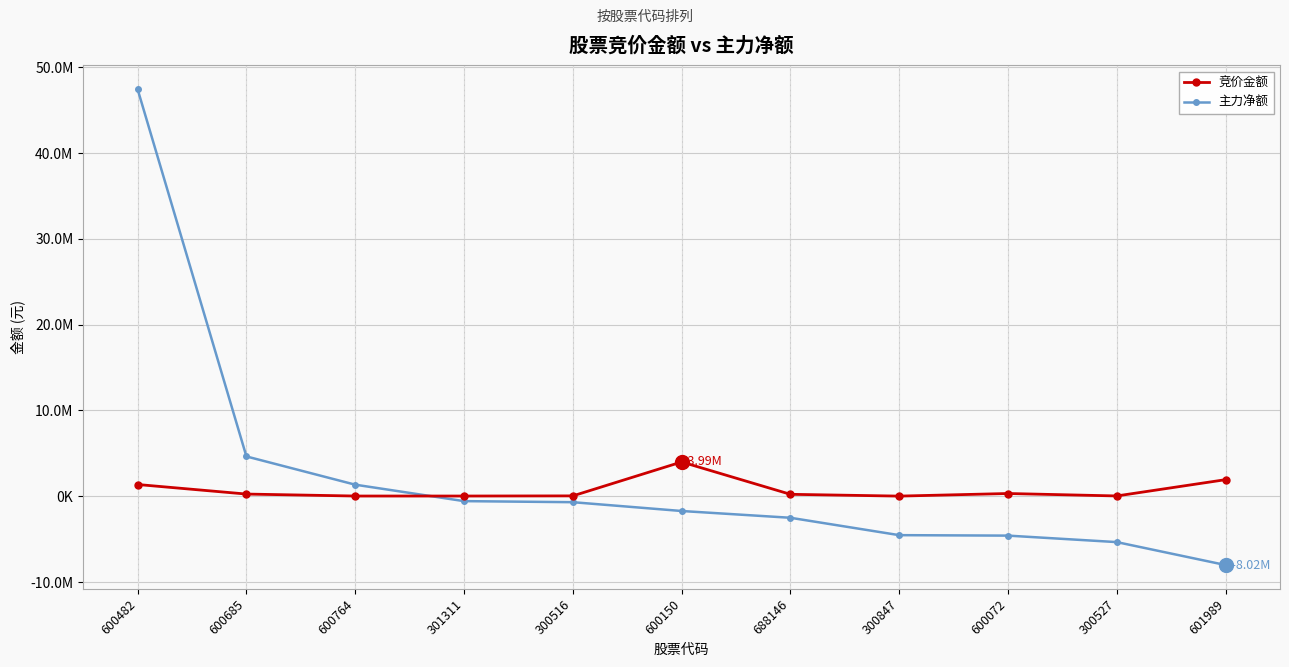

After their last crossing, which series has the higher values: 主力净额 or 竞价金额?

竞价金额